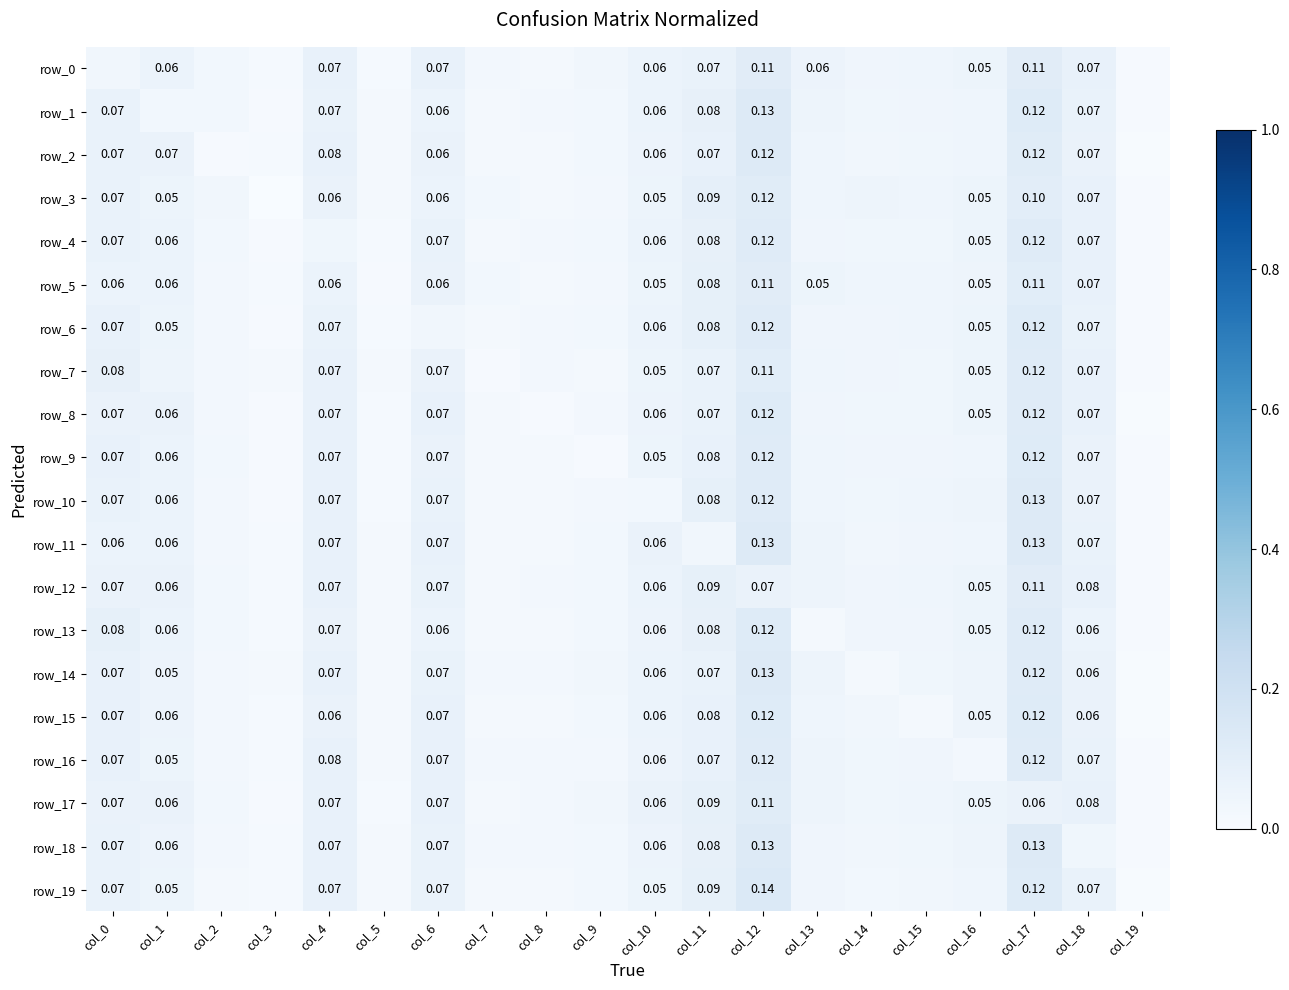

The value of row_18 at col_7 is 0.0. True or false?

True